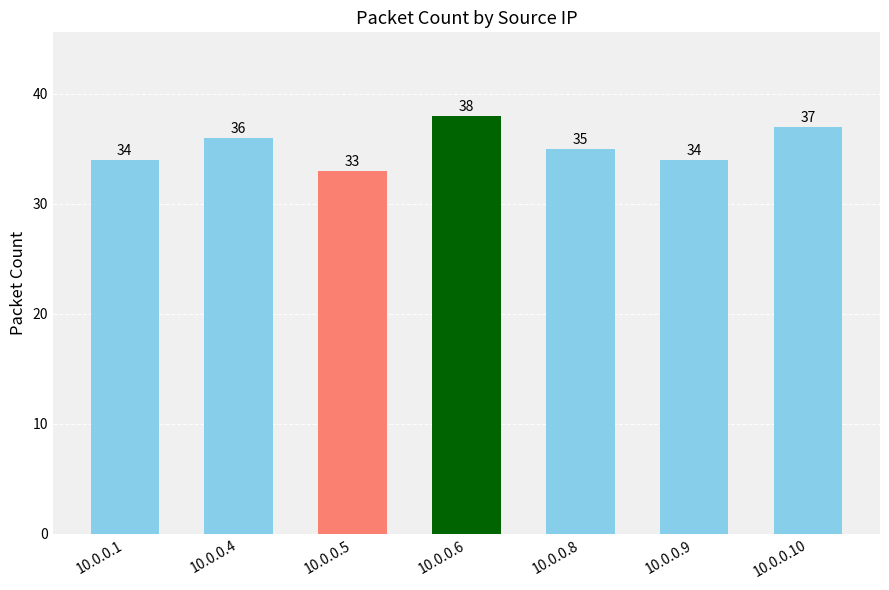

How many values are between 34 and 37?

5